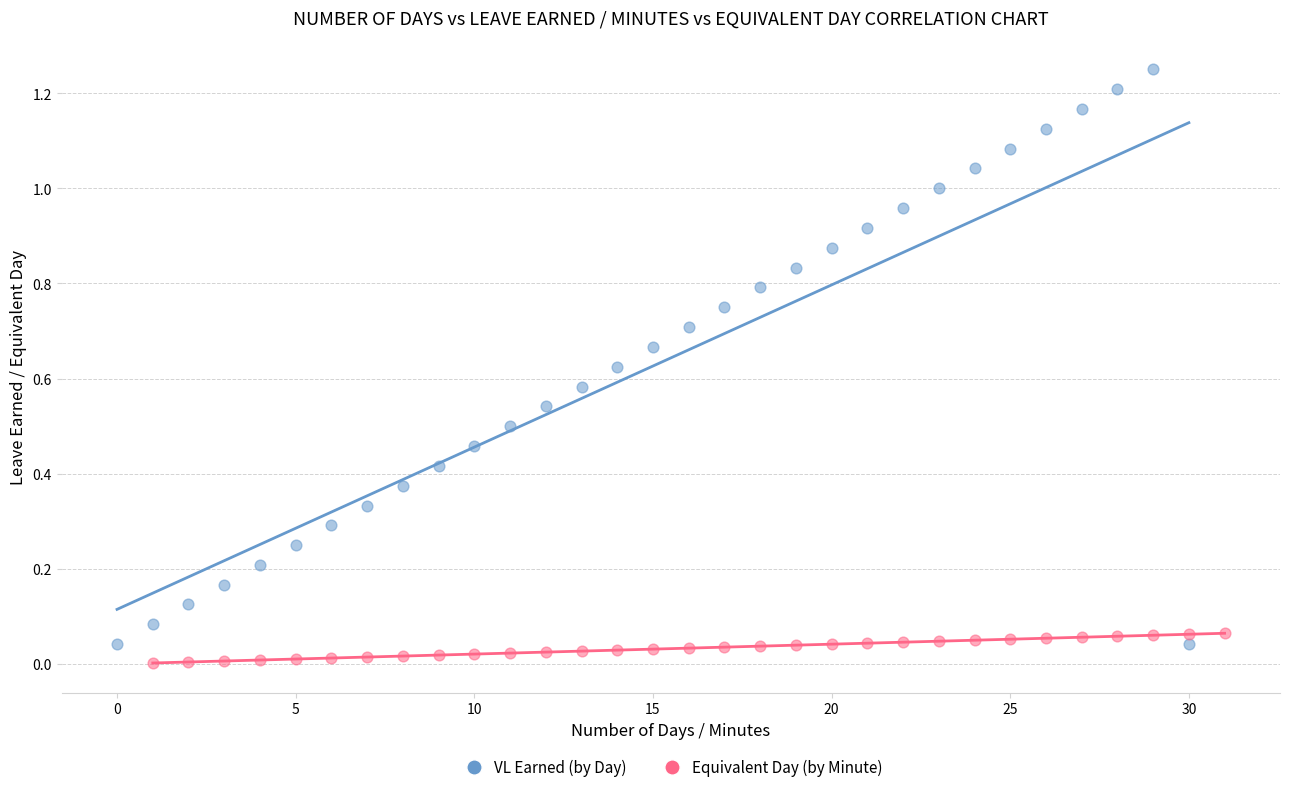

Which series contains the highest Y value?

VL Earned (by Day)